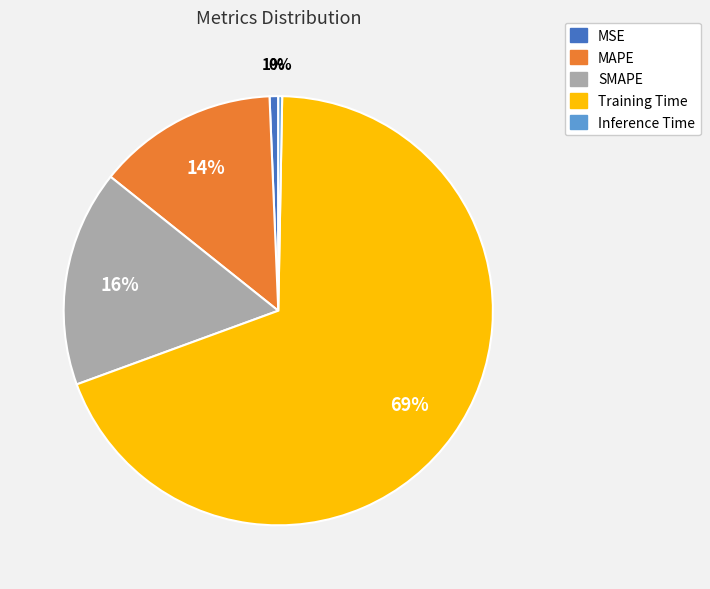

Combined, do Inference Time and SMAPE account for over 50%?

No